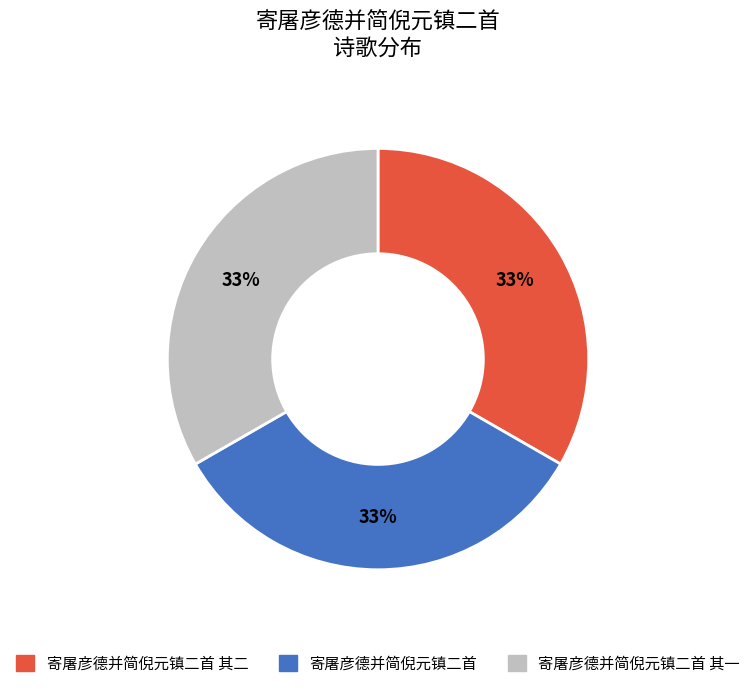

Count the number of slices in the pie.

3